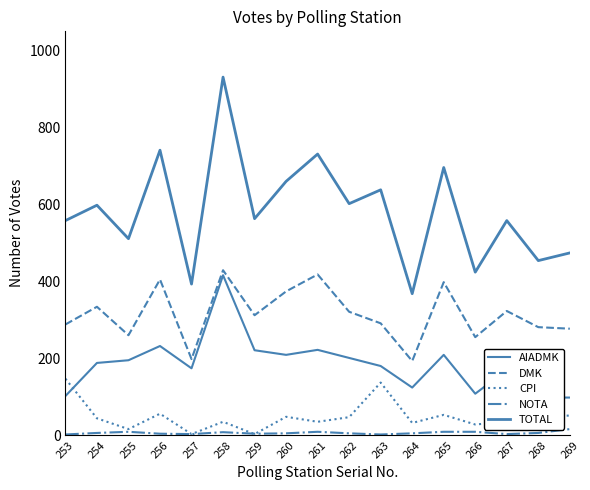

What is the value of the DMK point at the 1st from the left?

288